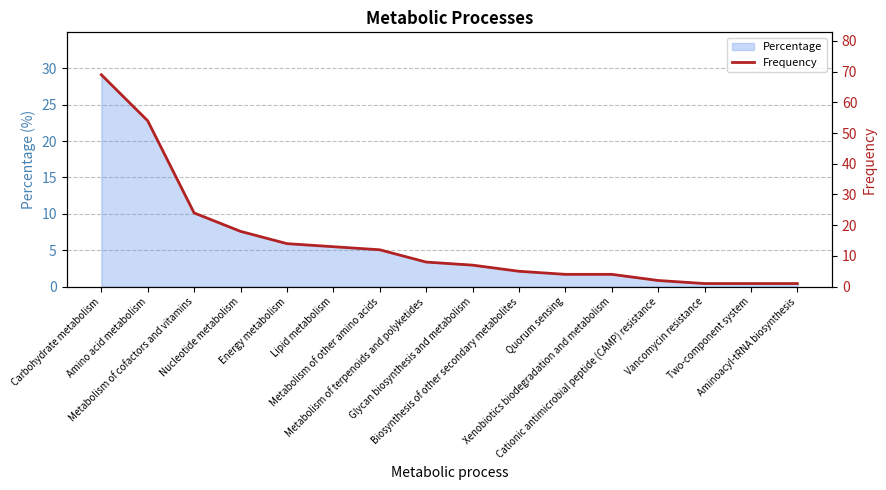

What is the label of the 2nd point from the left?

Amino acid metabolism